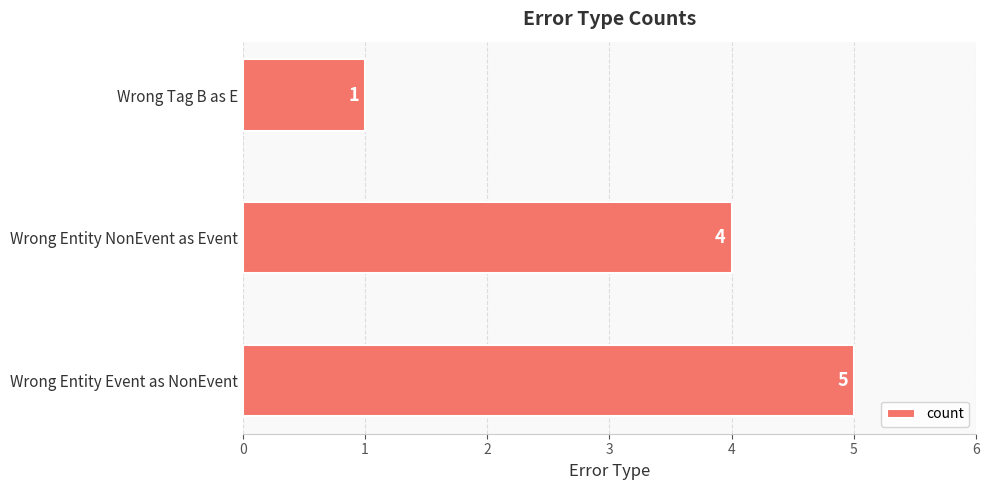

What is the change in value from Wrong Entity NonEvent as Event to Wrong Tag B as E?

-3